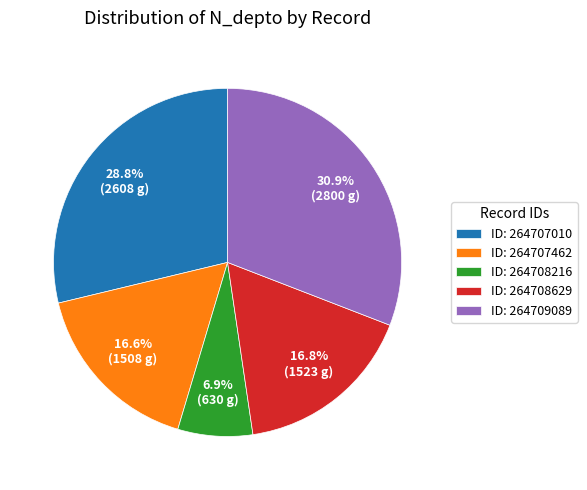

What percentage do ID: 264707010 and ID: 264708216 together represent?

35.7%